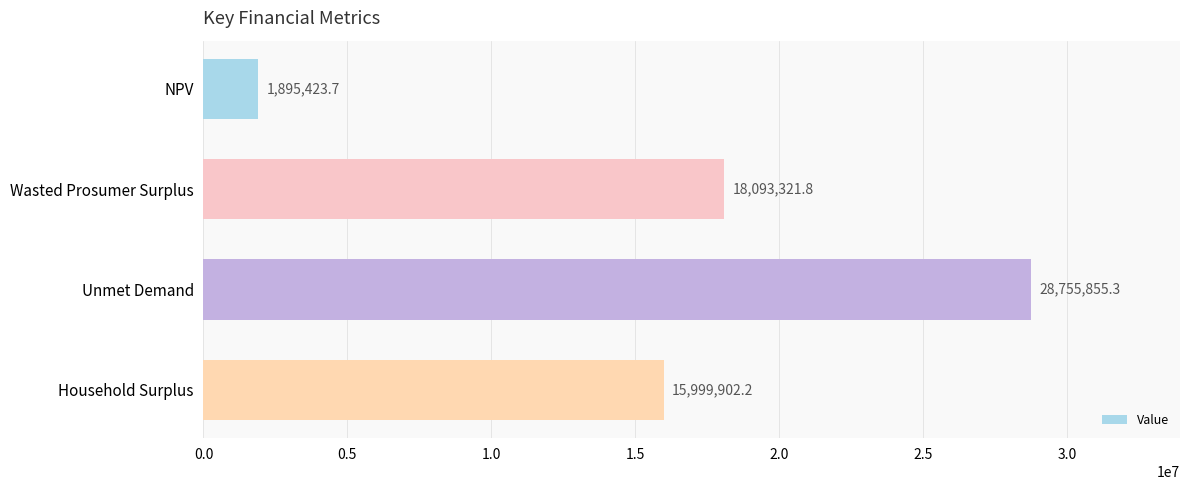

What is the change in value from Unmet Demand to Household Surplus?

-12755953.1